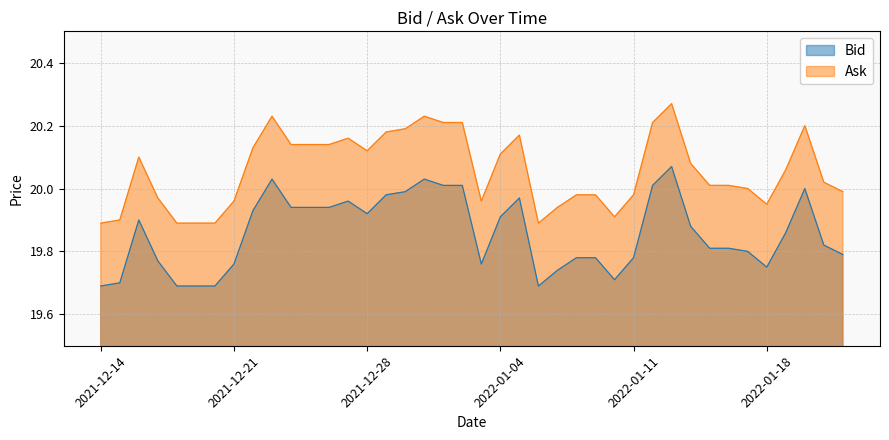

At 2022-01-04, list the series in order from smallest to largest.

Bid, Ask